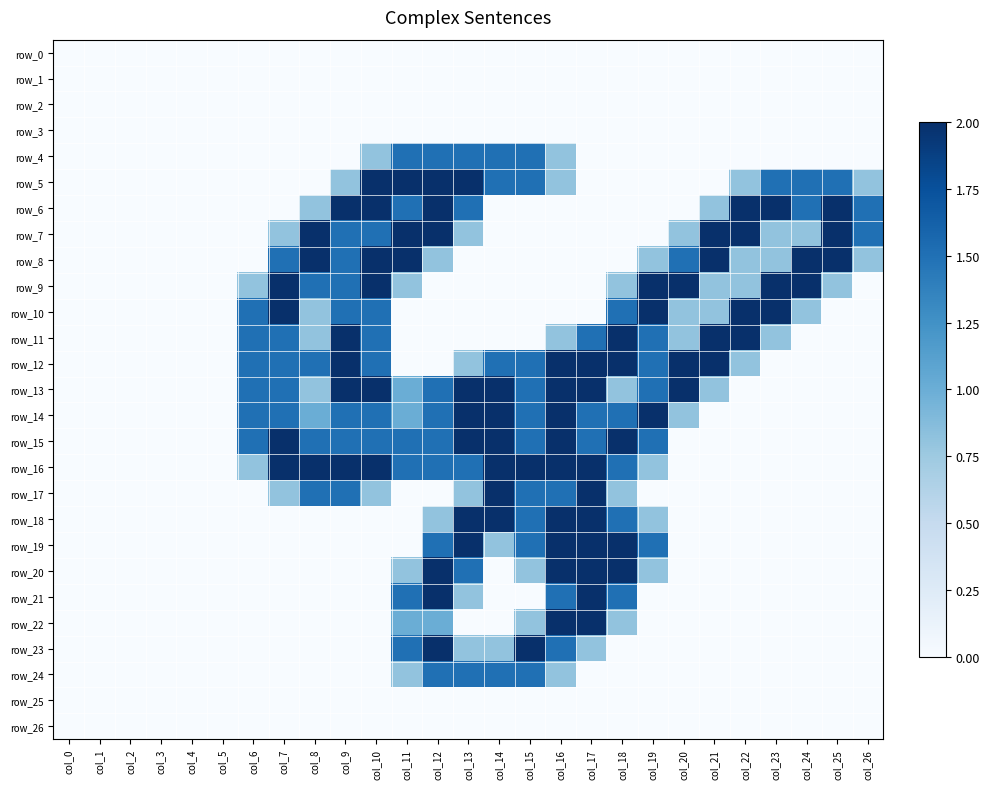

True or false: row_23 has a value of 0.0 at col_0.

True